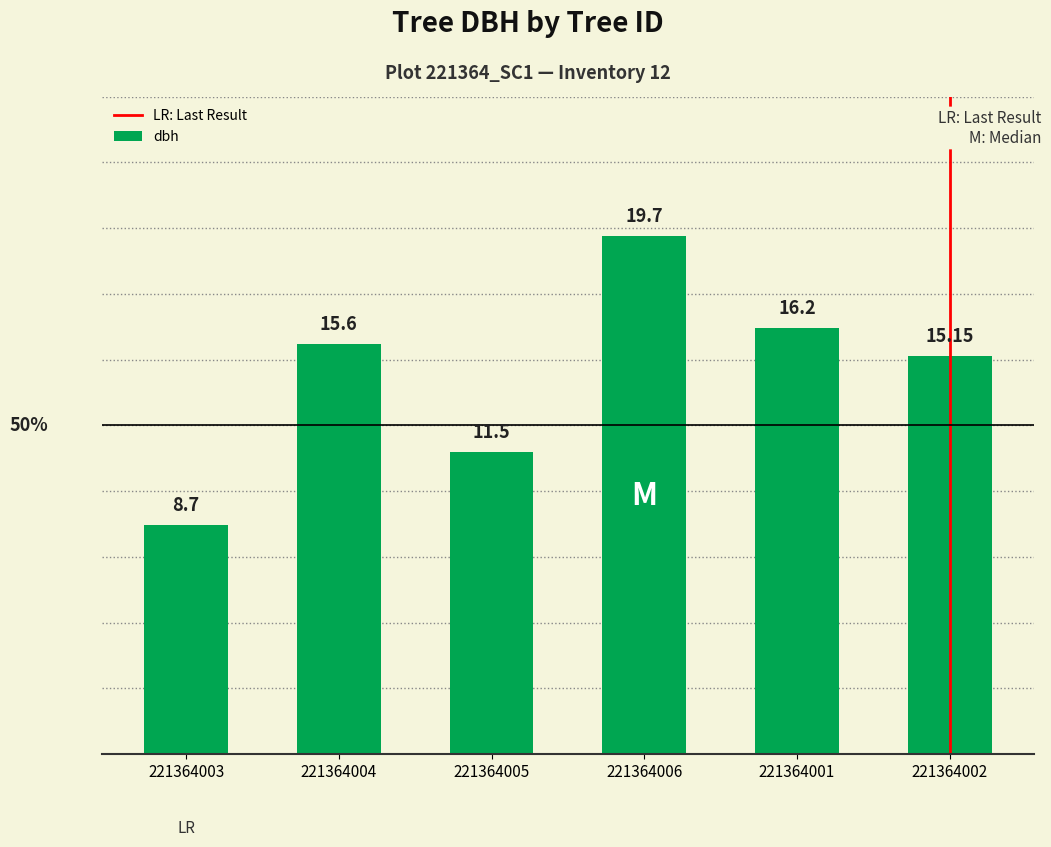

What is the average value?

14.5